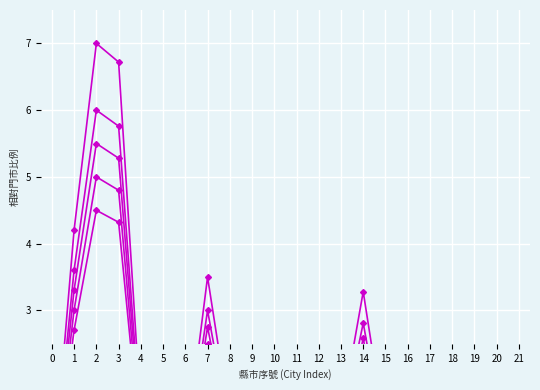

Reading left to right, transcribe all the data shown in this chart.

新北市: 0.3	4.2	7.0	6.7	1.4	1.4	0.9	3.5	1.4	0.5	0.6	0.2	0.6	1.4	3.3	1.1	0.0	0.0	0.0	0.7	0.0	0.0
桃園市: 0.2	3.6	6.0	5.8	1.2	1.2	0.7	3.0	1.2	0.4	0.5	0.2	0.5	1.2	2.8	1.0	0.0	0.0	0.0	0.6	0.0	0.0
台北市: 0.2	3.3	5.5	5.3	1.1	1.1	0.7	2.8	1.1	0.4	0.4	0.2	0.4	1.1	2.6	0.9	0.0	0.0	0.0	0.6	0.0	0.0
台中市: 0.2	3.0	5.0	4.8	1.0	1.0	0.6	2.5	1.0	0.3	0.4	0.2	0.4	1.0	2.4	0.8	0.0	0.0	0.0	0.5	0.0	0.0
高雄市: 0.2	2.7	4.5	4.3	0.9	0.9	0.6	2.2	0.9	0.3	0.4	0.1	0.4	0.9	2.1	0.7	0.0	0.0	0.0	0.5	0.0	0.0